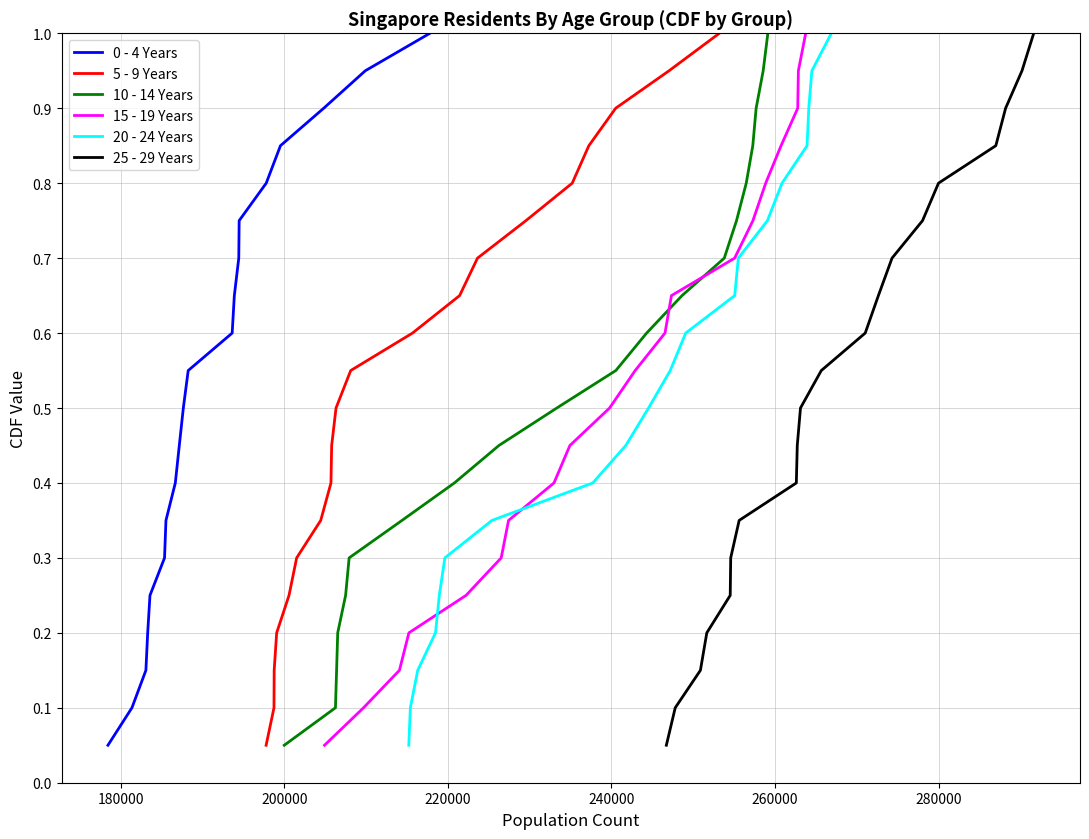

What is the maximum value for 0 - 4 Years?

1.0